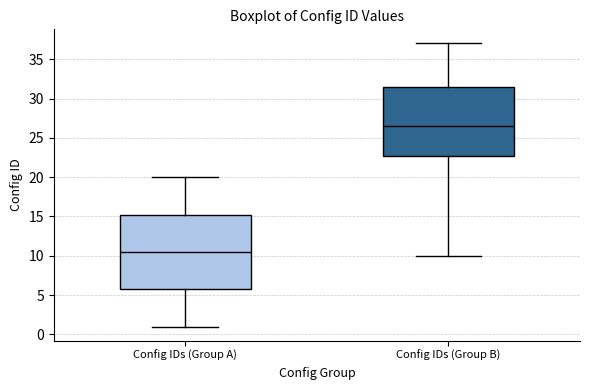

Reading left to right, read every box against the y-axis: the position of its median line, the range the box covers, and the ends of its whiskers. The values are not printed on the chart, so give them approximately, as read against the axis.

Config IDs (Group A): median 10.5, box 6.0 to 15.5, whiskers 1.0 to 20.0
Config IDs (Group B): median 26.5, box 23.0 to 31.5, whiskers 10.0 to 37.0